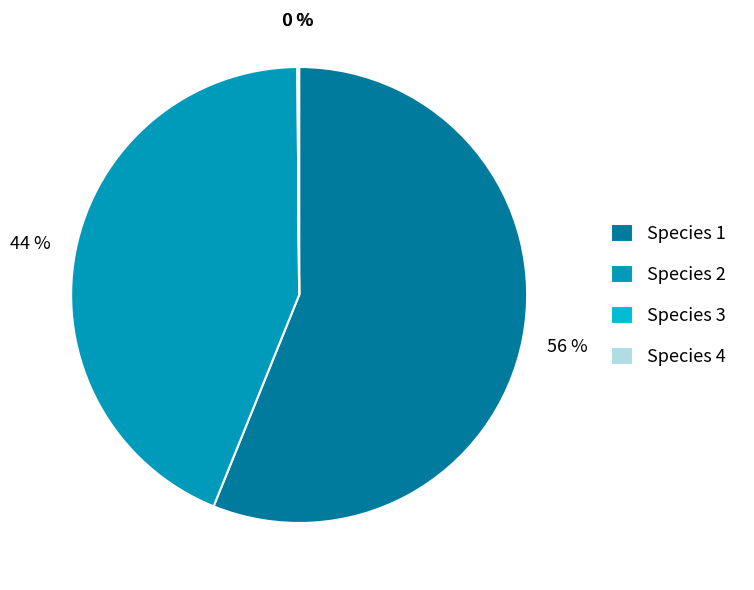

What percentage is the Species 2 slice, to the nearest percent?

44%